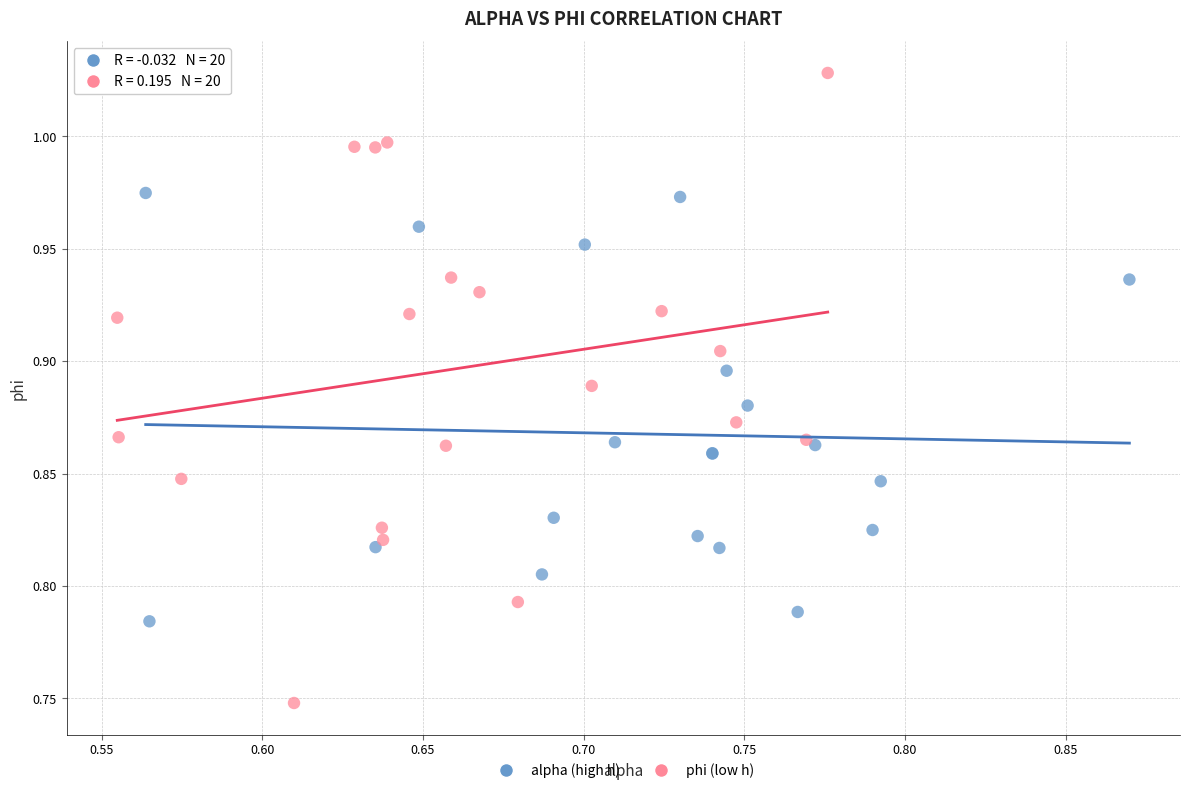

Which series has the largest Y range (max minus min)?

phi (low h)